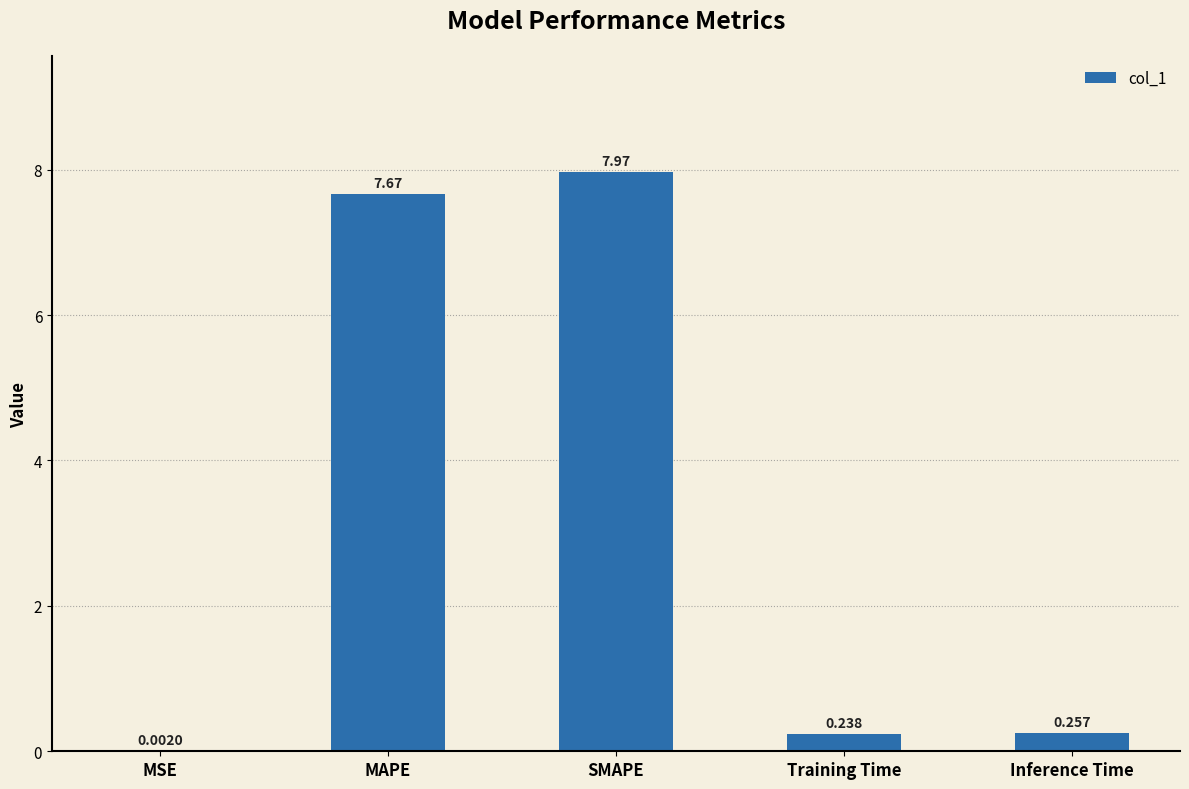

Which has a higher value, MAPE or Inference Time?

MAPE